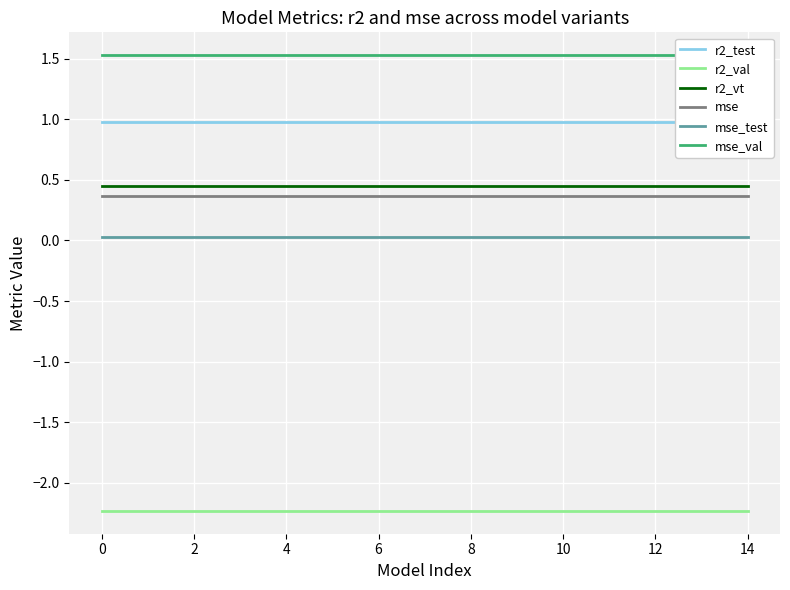

True or false: r2_test and r2_vt cross at least once.

False